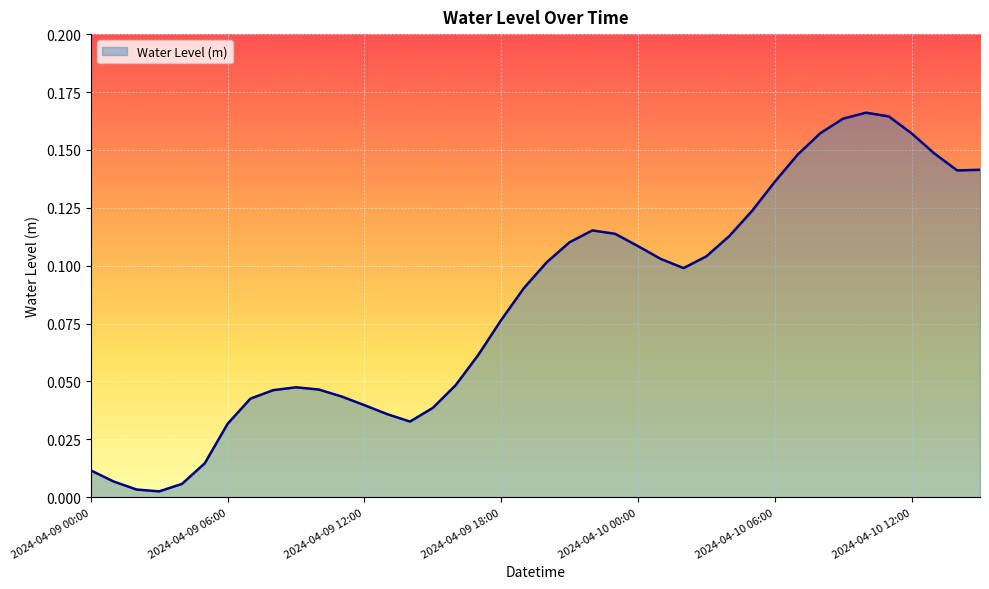

Does the chart display data point markers on the line(s)?

No